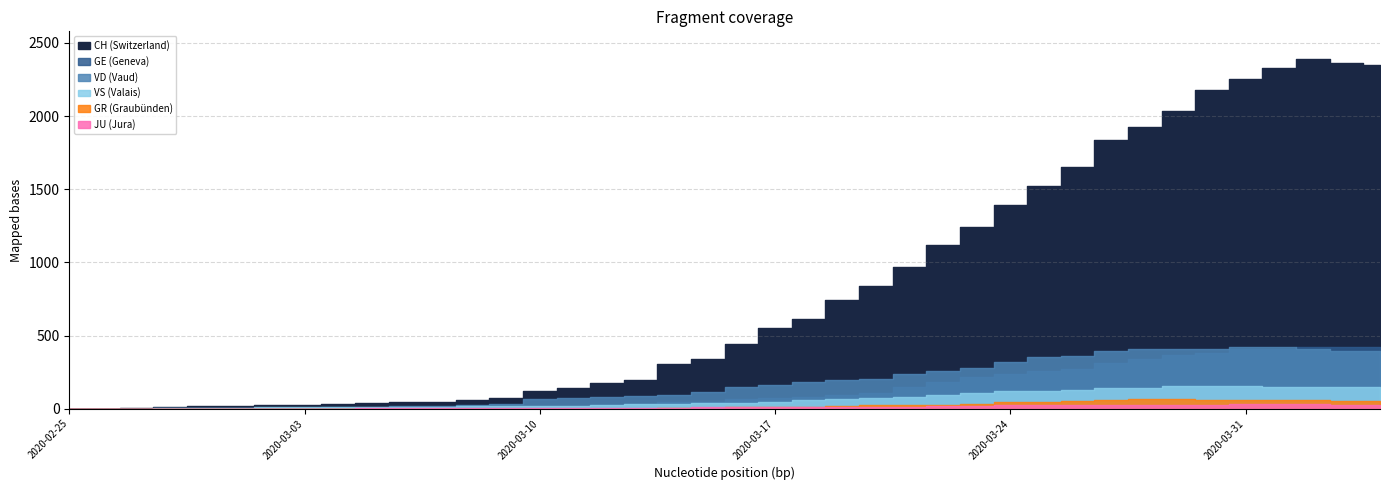

How many data points in GR are less than 9?

20